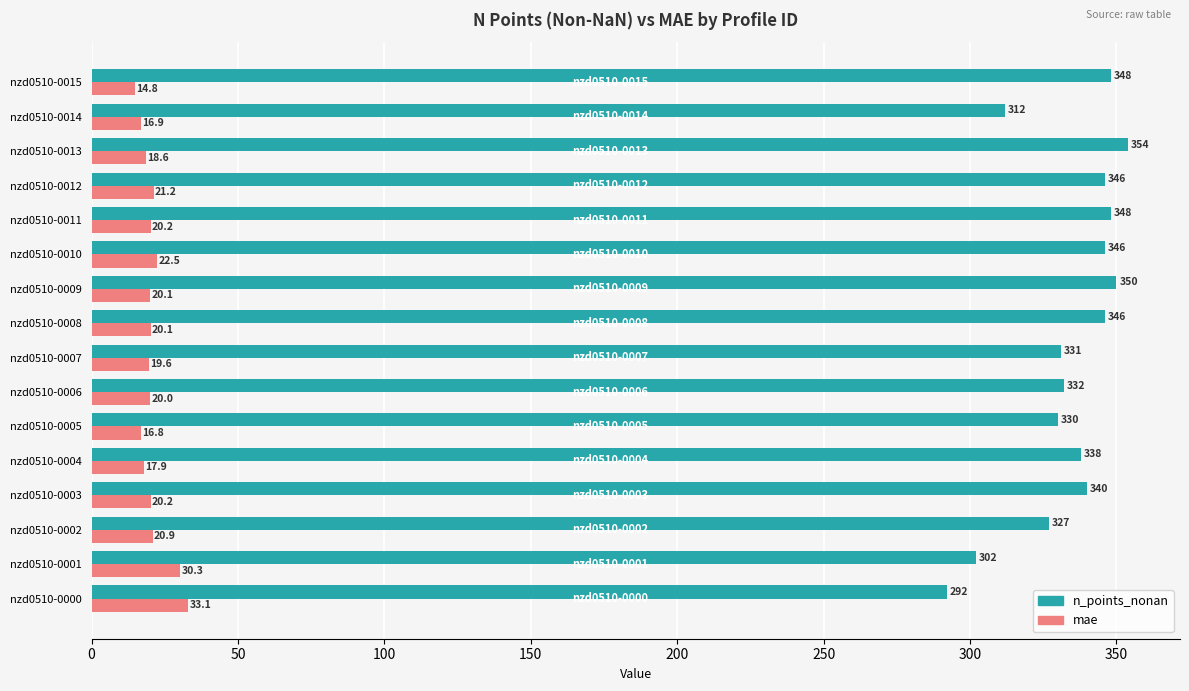

Which series has the widest spread of values?

n_points_nonan